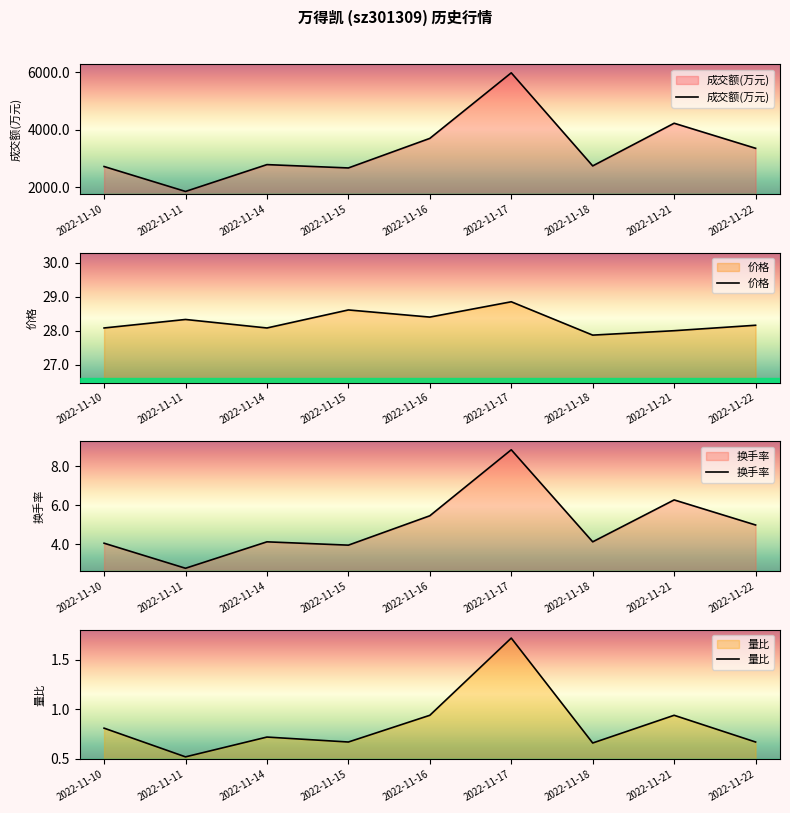

What is the value of the 价格 point at the 5th from the left?

28.4